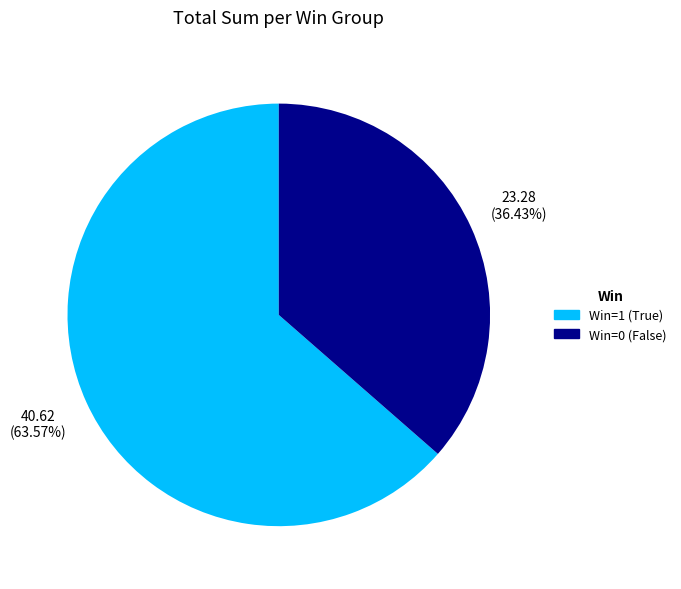

Is there any slice that represents more than half of the pie?

Yes